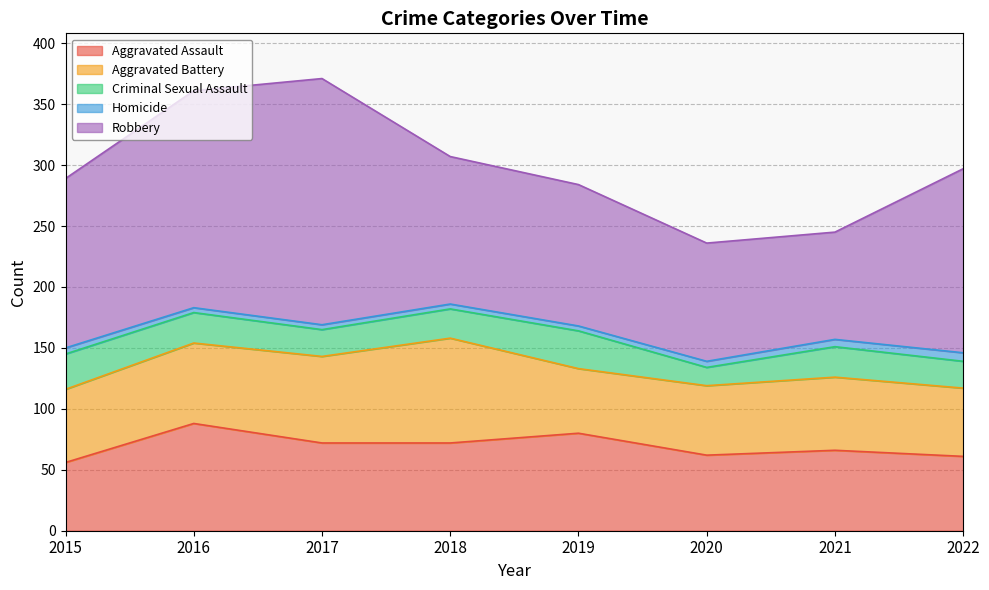

What is the value of the Criminal Sexual Assault point at the 6th from the left?

15